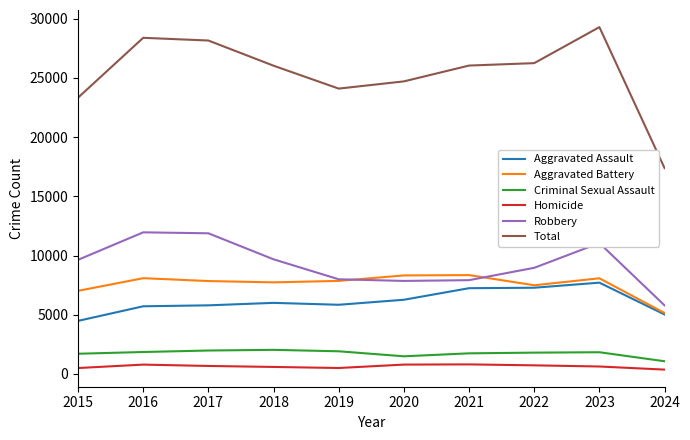

Rank the series at 2018 from highest to lowest value.

Total, Robbery, Aggravated Battery, Aggravated Assault, Criminal Sexual Assault, Homicide